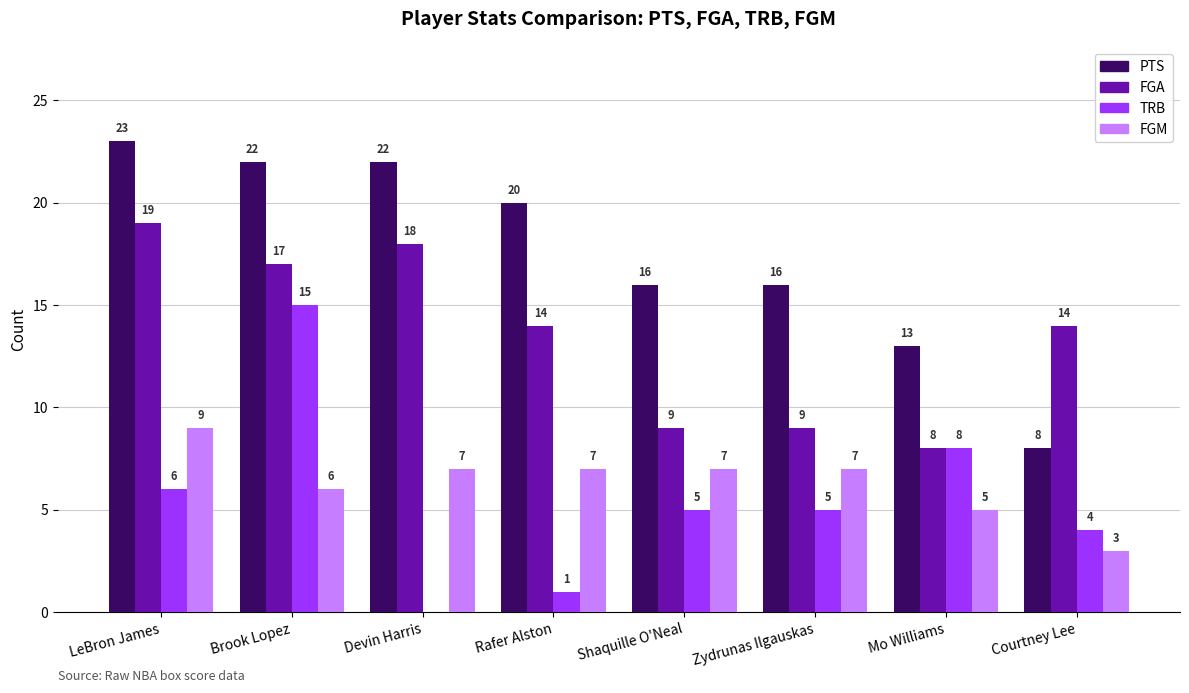

What is the greatest value displayed?

23